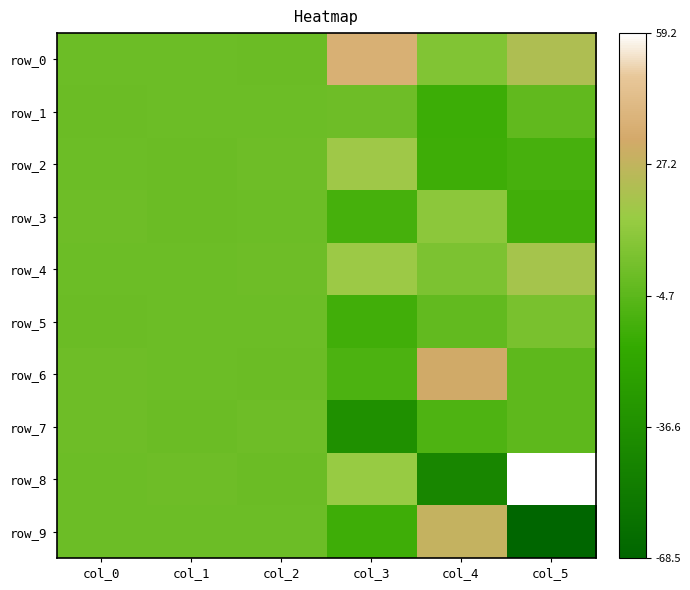

How many data points in row_6 are above 0?

4